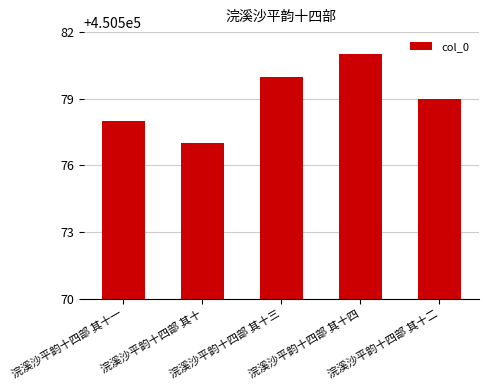

Where is the data nearest to the value 450579?

浣溪沙平韵十四部 其十二